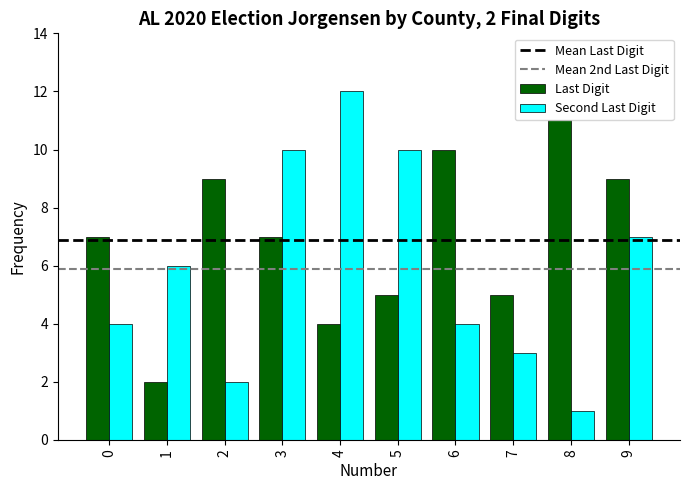

What is the sum of the Second Last Digit values at 7 and 1?

9